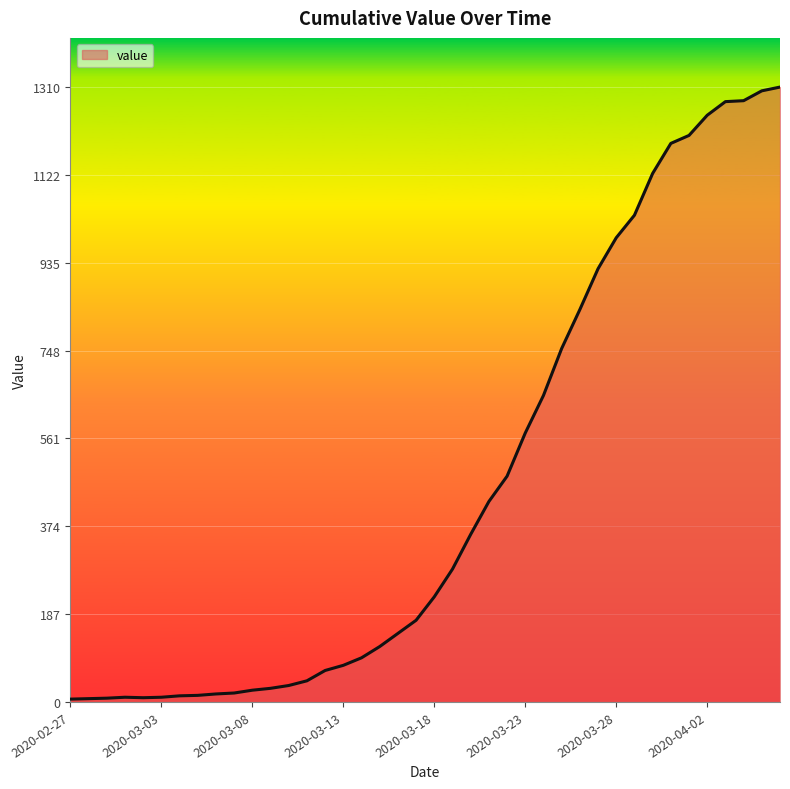

What is the difference between the maximum and minimum values?

1304